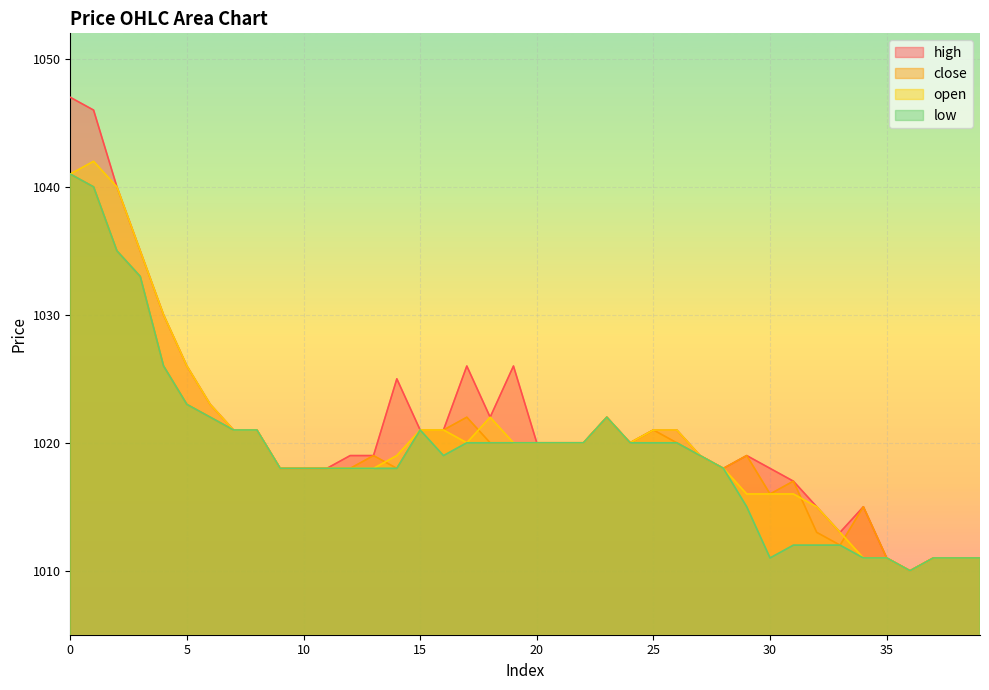

Where is open nearest to the value 1026?

5